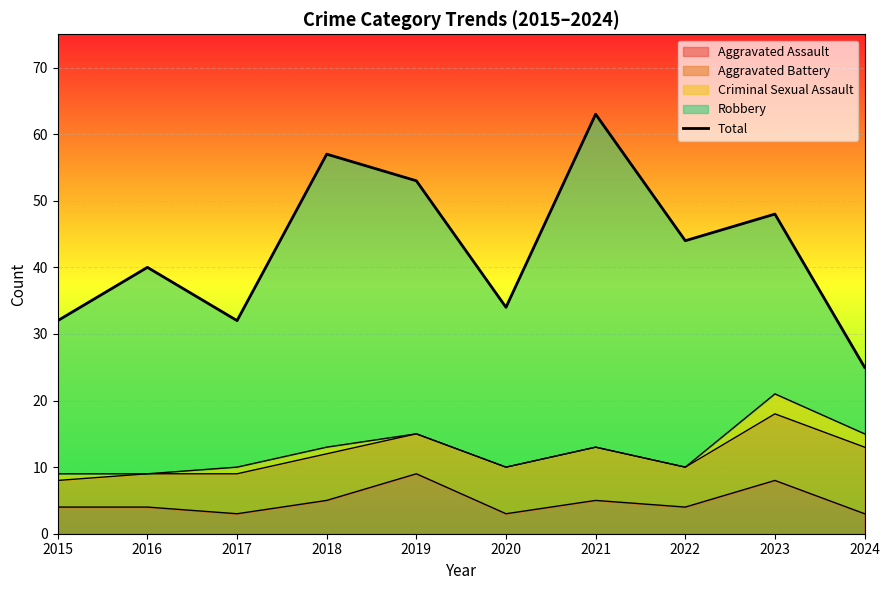

What is the difference between the maximum and minimum values?

38